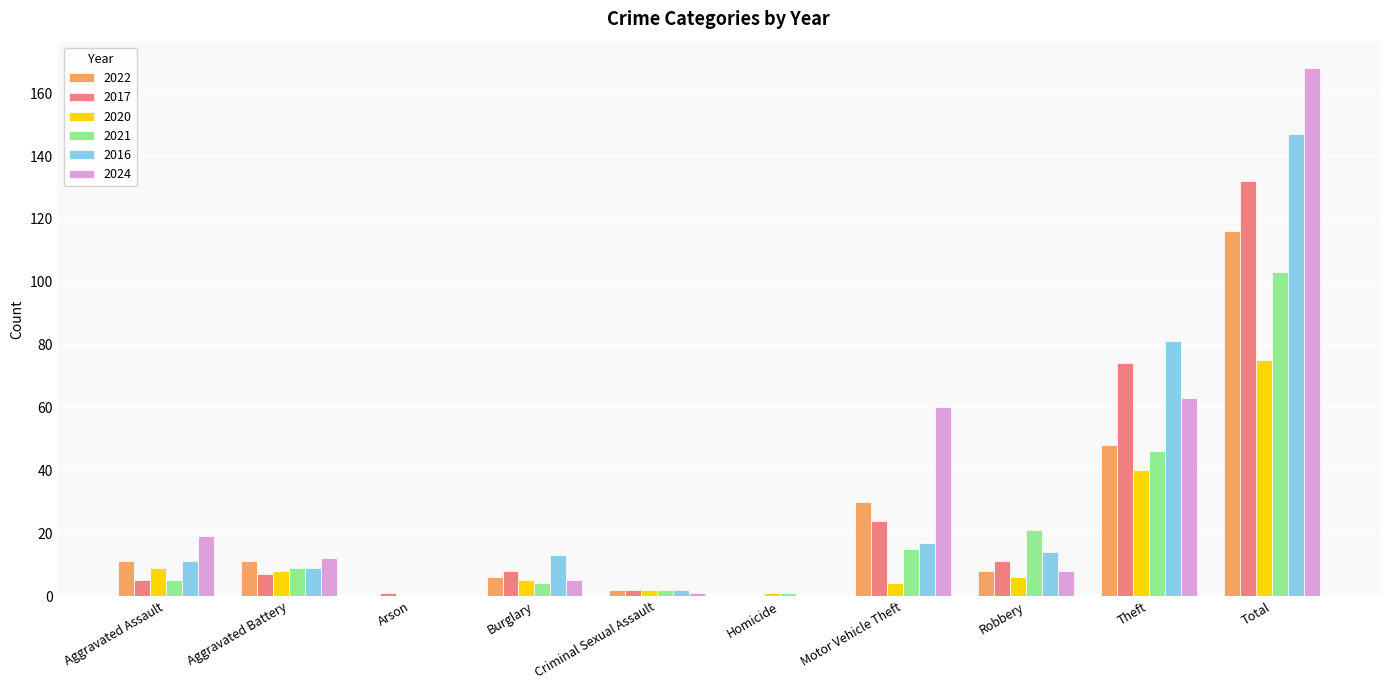

At which label does 2024 reach its peak?

Total